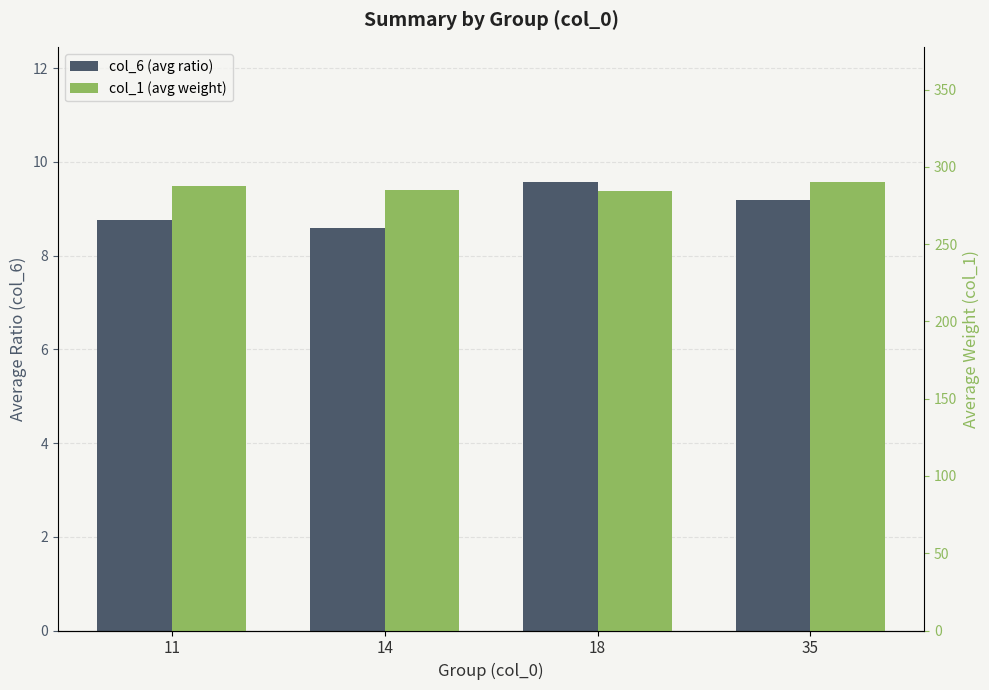

What is the greatest value displayed?

290.5